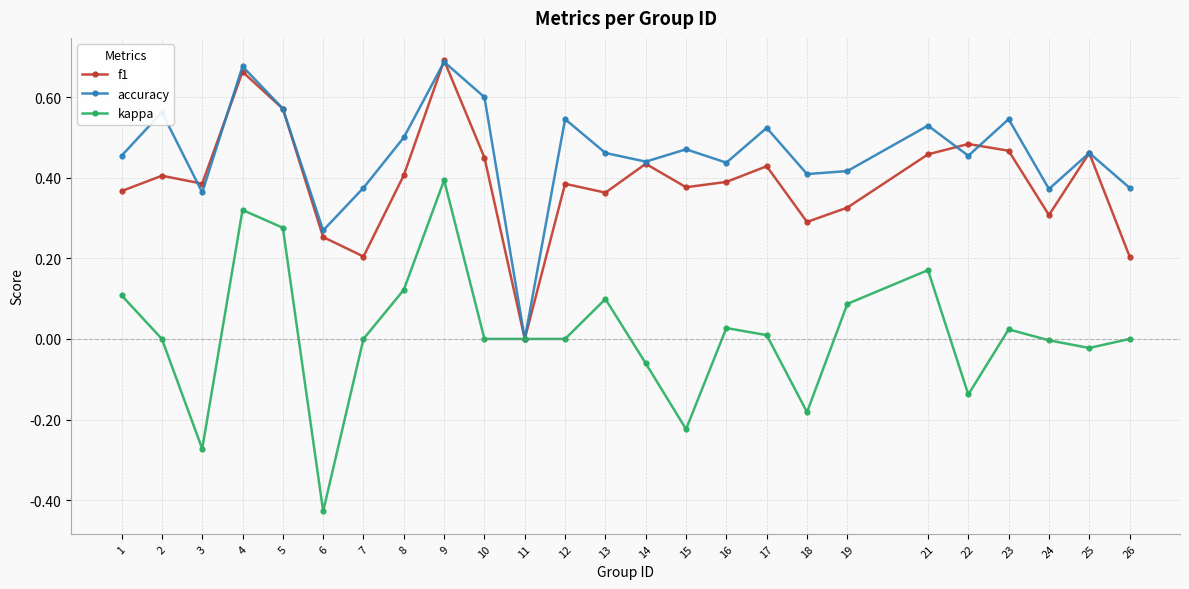

Which category has the highest value in the kappa series?

9